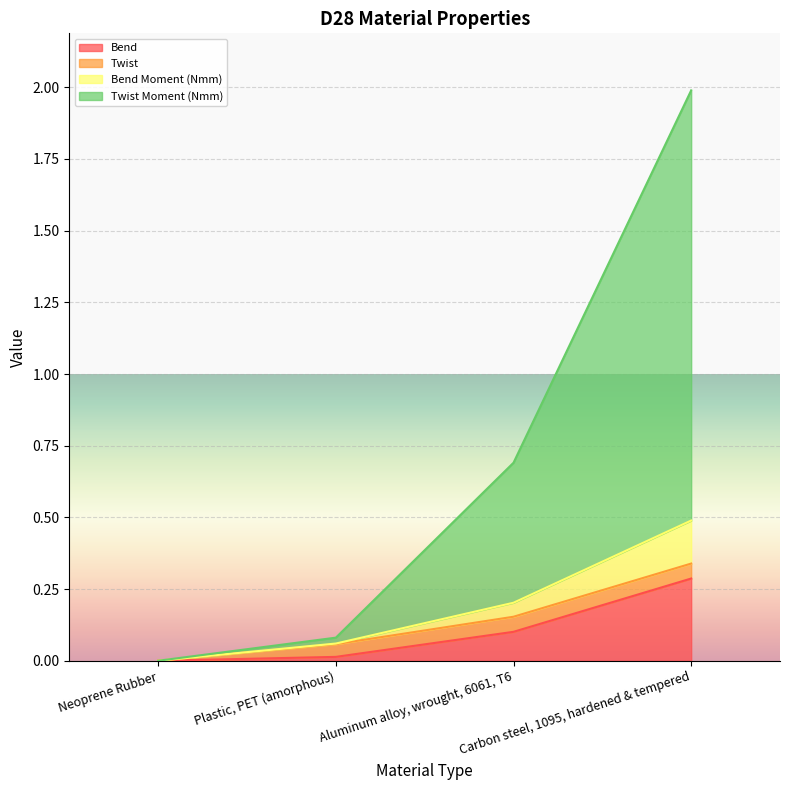

At which label is Bend closest to 0?

Neoprene Rubber